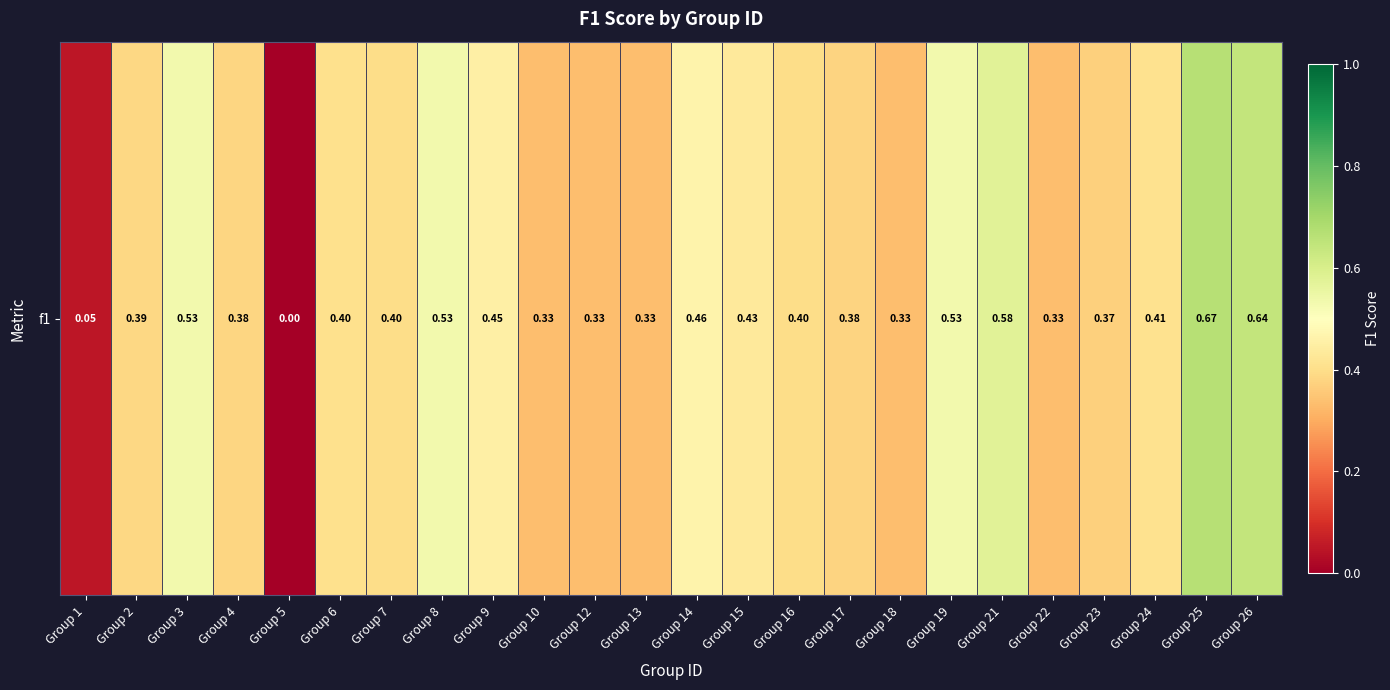

Is it true that the value at Group 12 is 0.3?

True